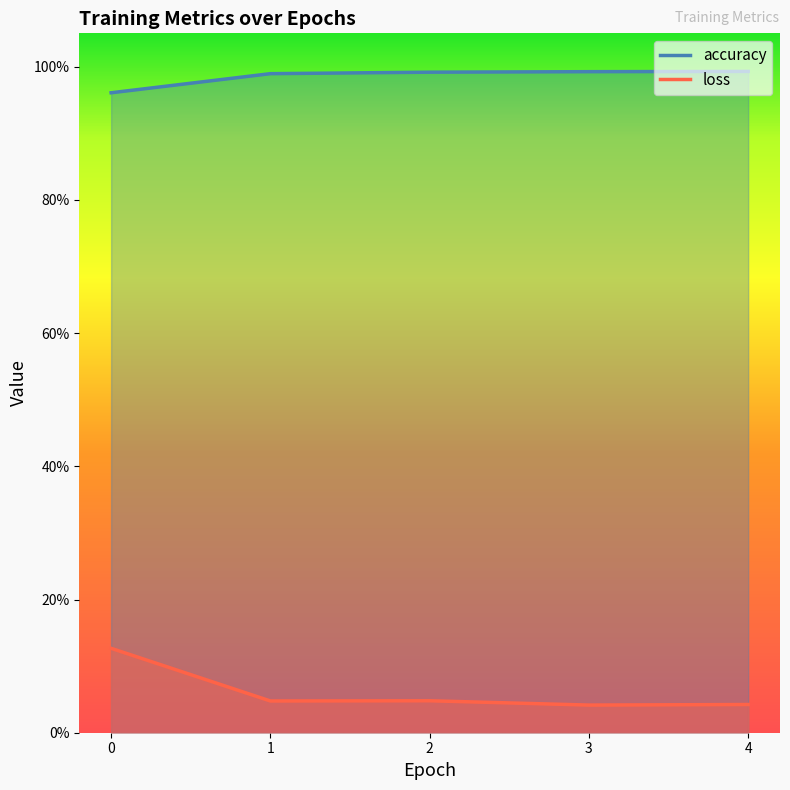

Reading left to right, list all the values displayed in this chart.

accuracy: 1.0	1.0	1.0	1.0	1.0
loss: 0.1	0.0	0.0	0.0	0.0